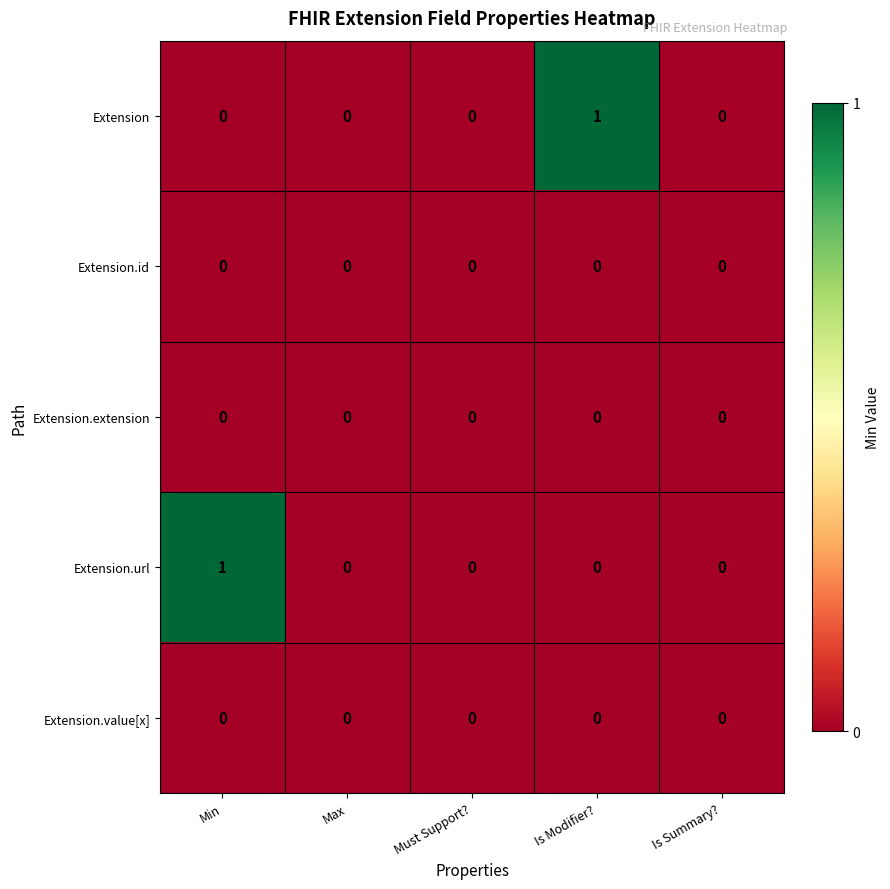

Between Min and Max, which series saw the biggest shift?

Extension.url